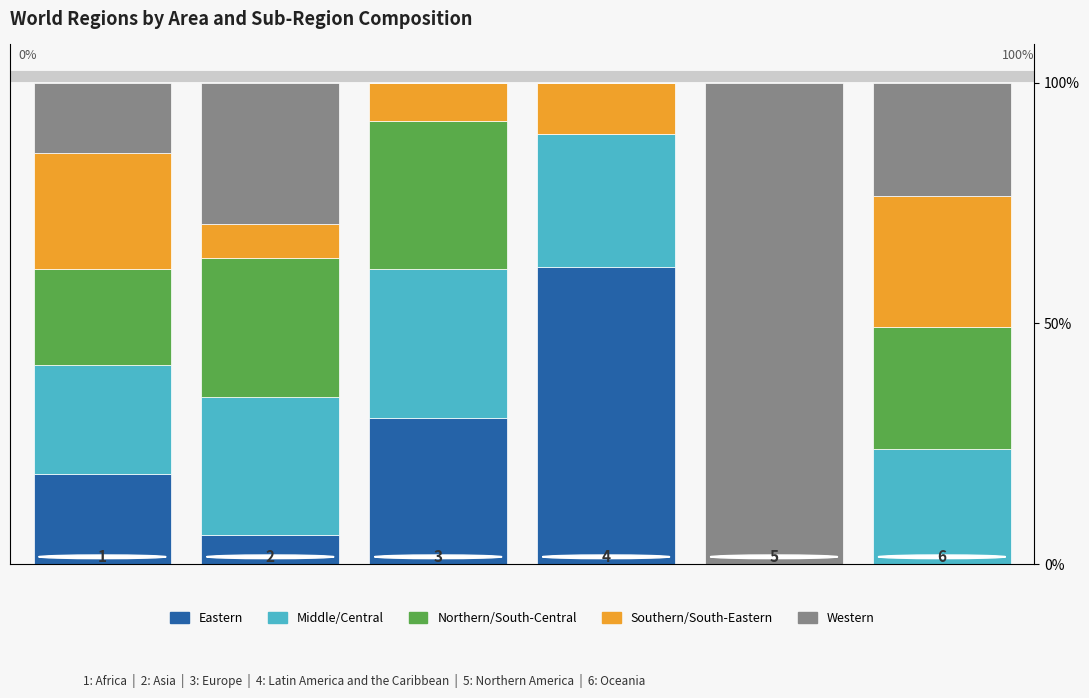

At how many categories does at least one series exceed 36?

2